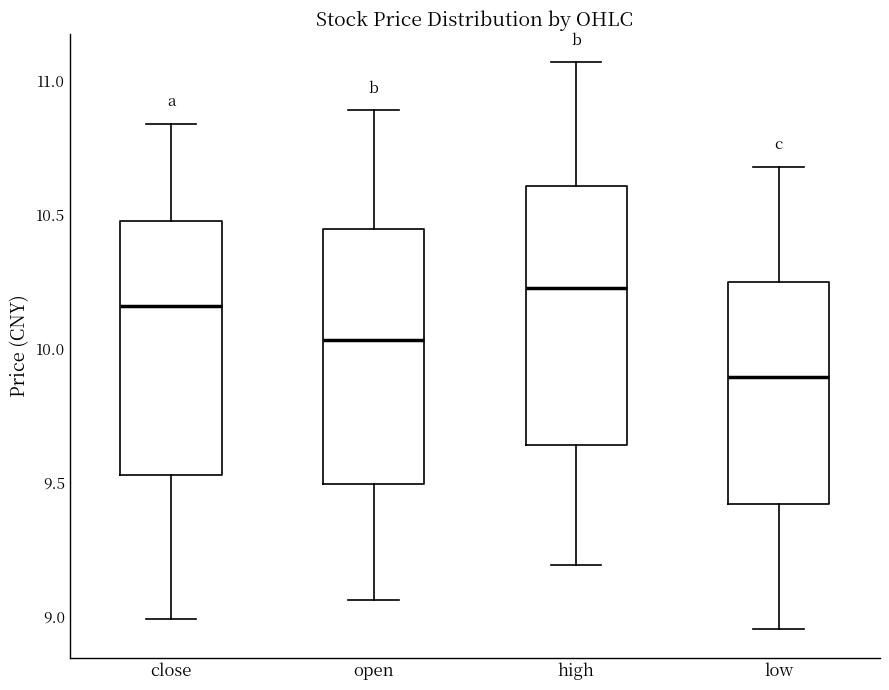

Reading left to right, read every box against the y-axis: the position of its median line, the range the box covers, and the ends of its whiskers. The values are not printed on the chart, so give them approximately, as read against the axis.

close: median 10.15, box 9.55 to 10.50, whiskers 9.00 to 10.85
open: median 10.05, box 9.50 to 10.45, whiskers 9.05 to 10.90
high: median 10.25, box 9.65 to 10.60, whiskers 9.20 to 11.05
low: median 9.90, box 9.40 to 10.25, whiskers 8.95 to 10.70